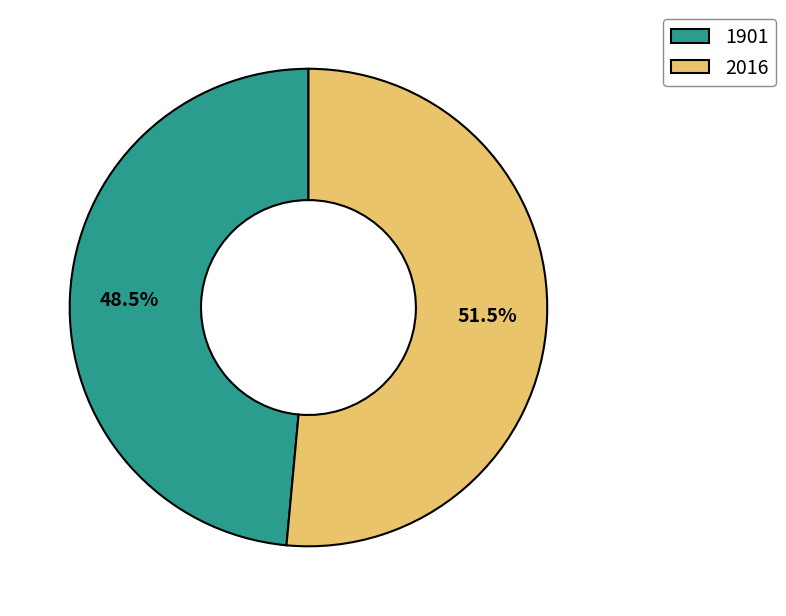

Rank the categories by value from lowest to highest.

1901, 2016